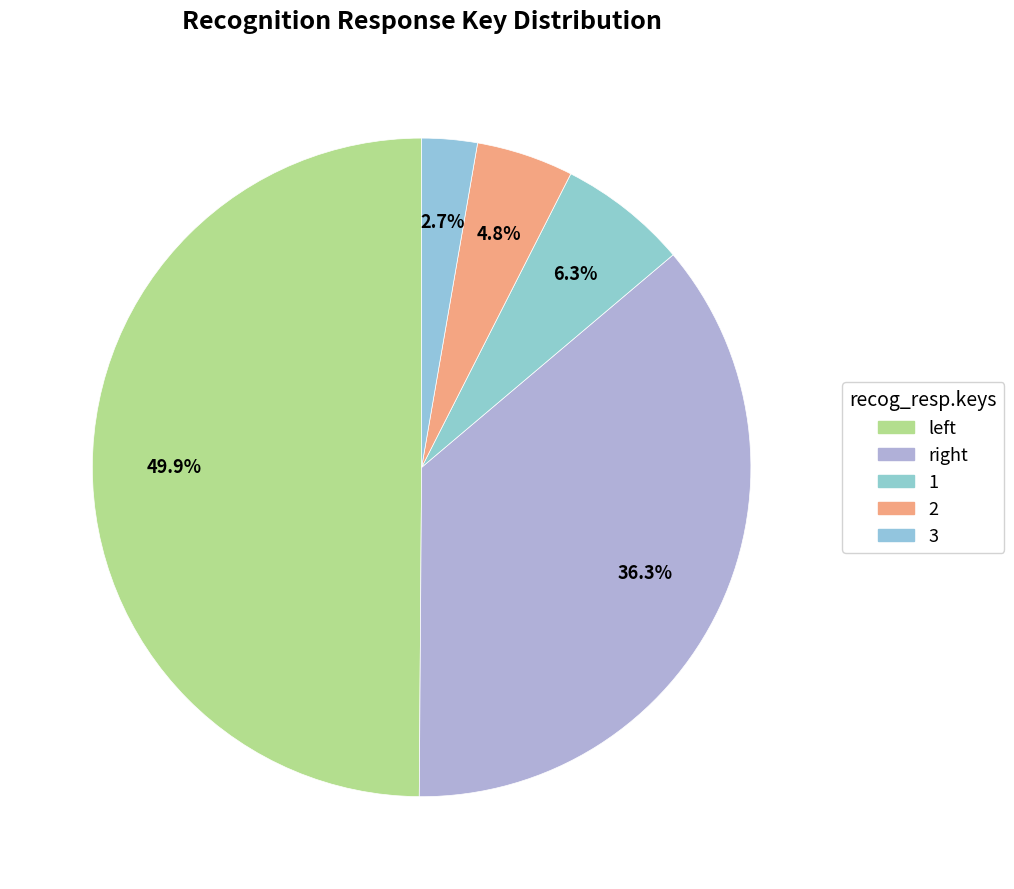

Count the number of slices in the pie.

5